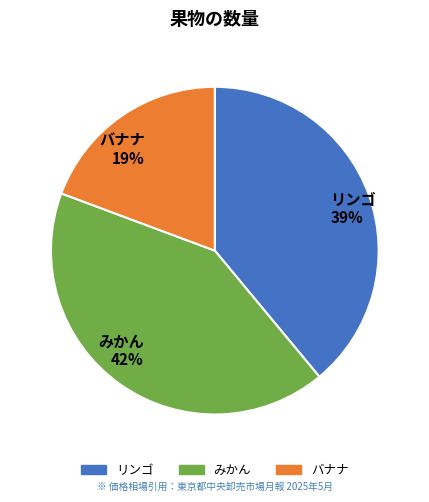

Which category has the biggest portion of the pie?

みかん